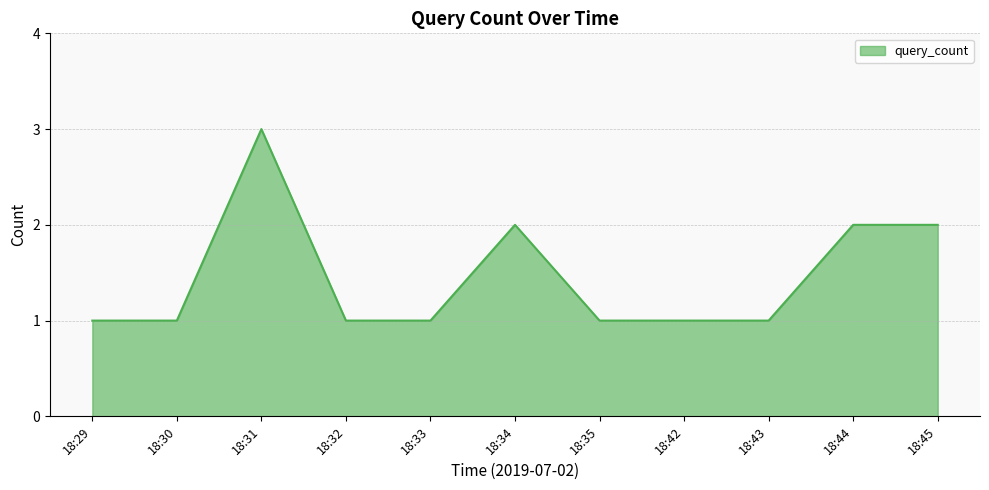

What is the maximum value shown in the chart?

3